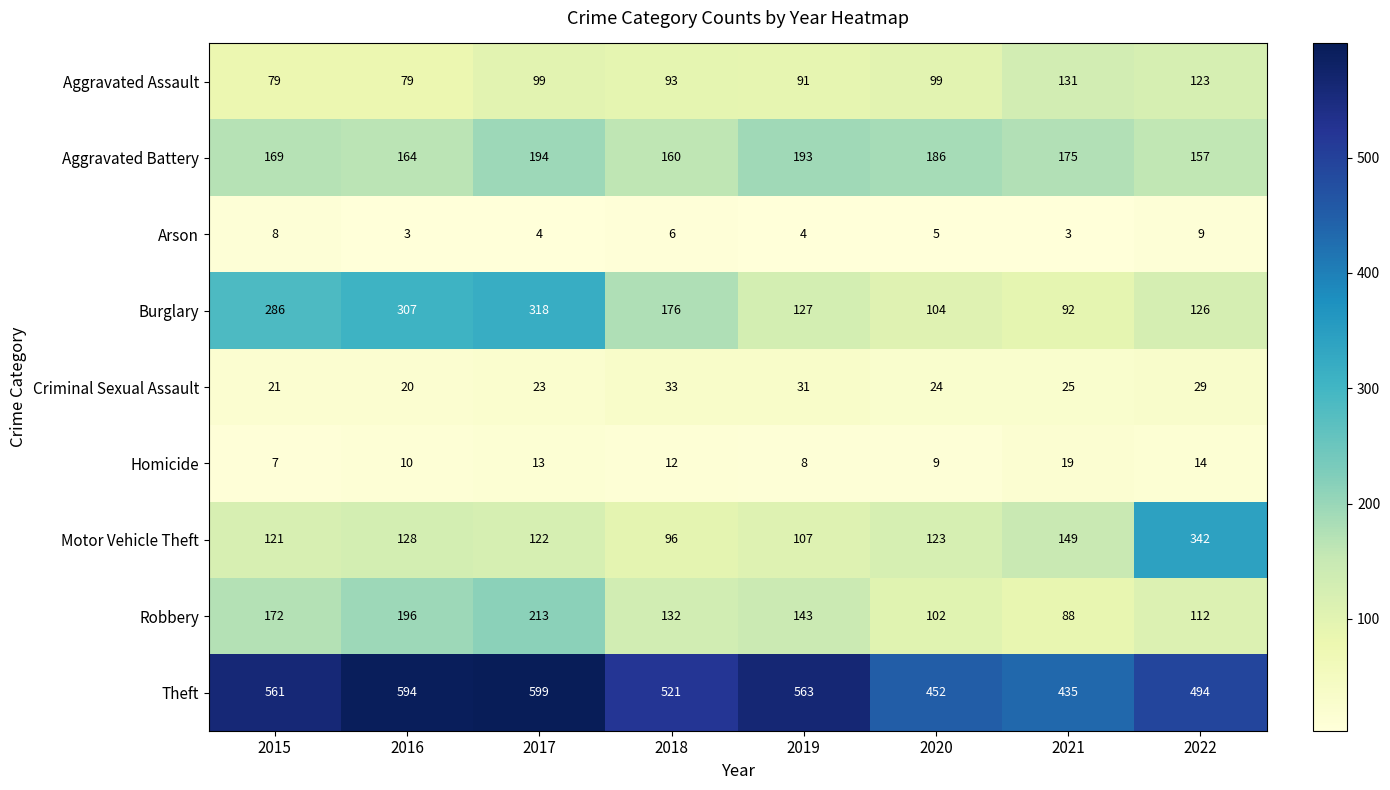

What is the highest value of the Criminal Sexual Assault series?

33